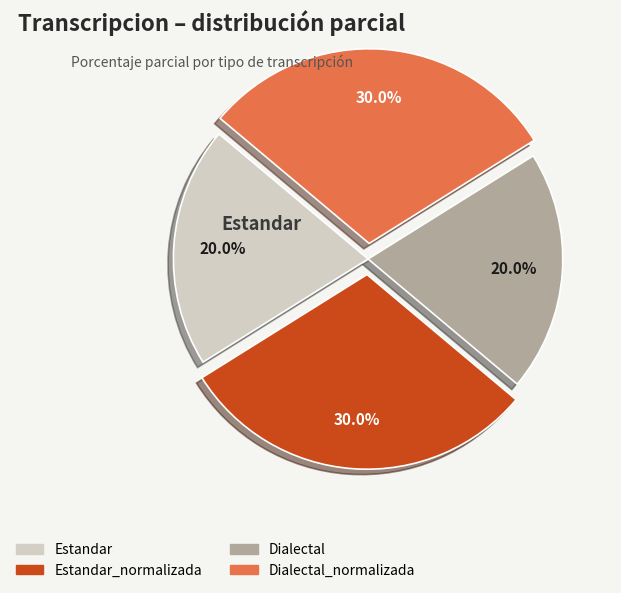

Is there a majority slice in this chart?

No